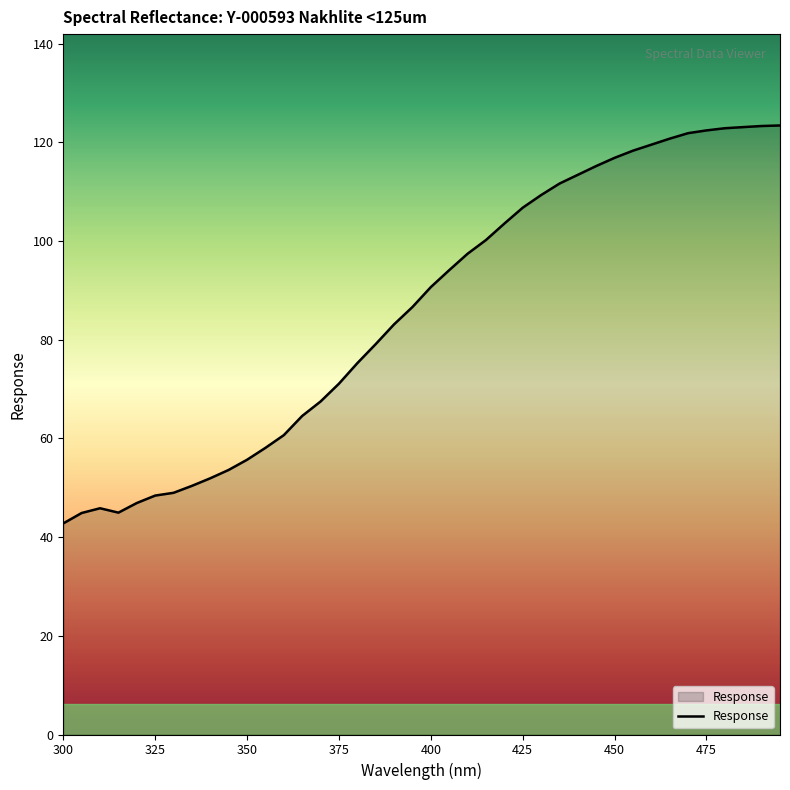

What is the difference between the maximum and minimum values?

80.7